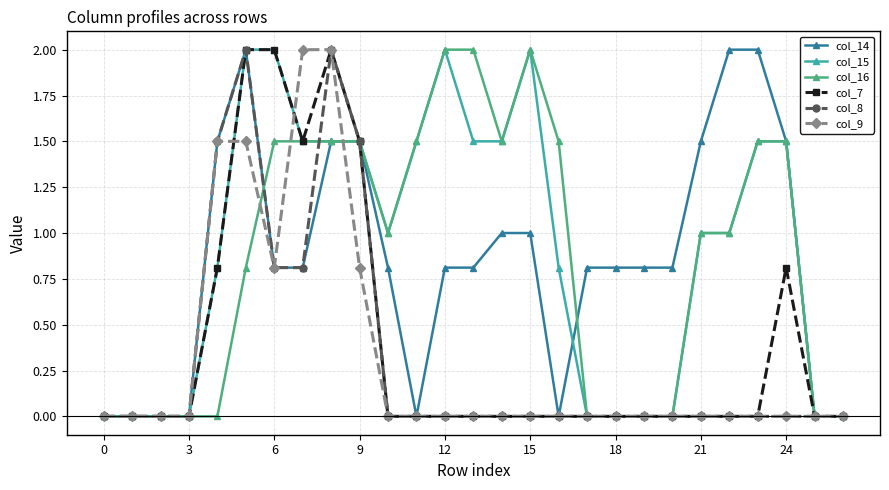

What are all the series names shown in the legend?

col_14, col_15, col_16, col_7, col_8, col_9